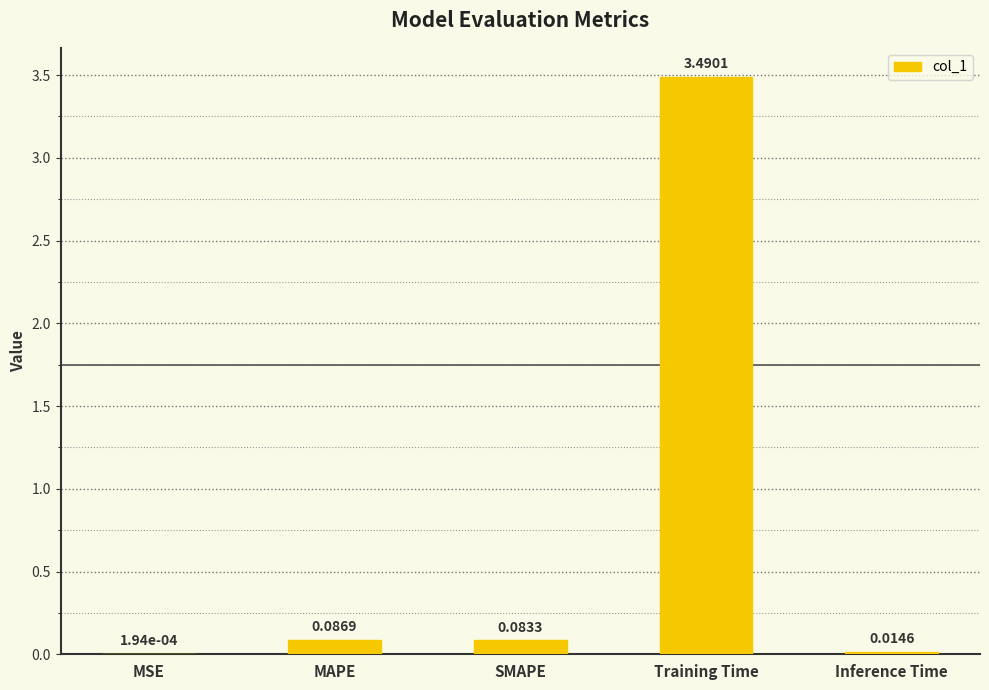

Which category has the highest value across all series?

Training Time